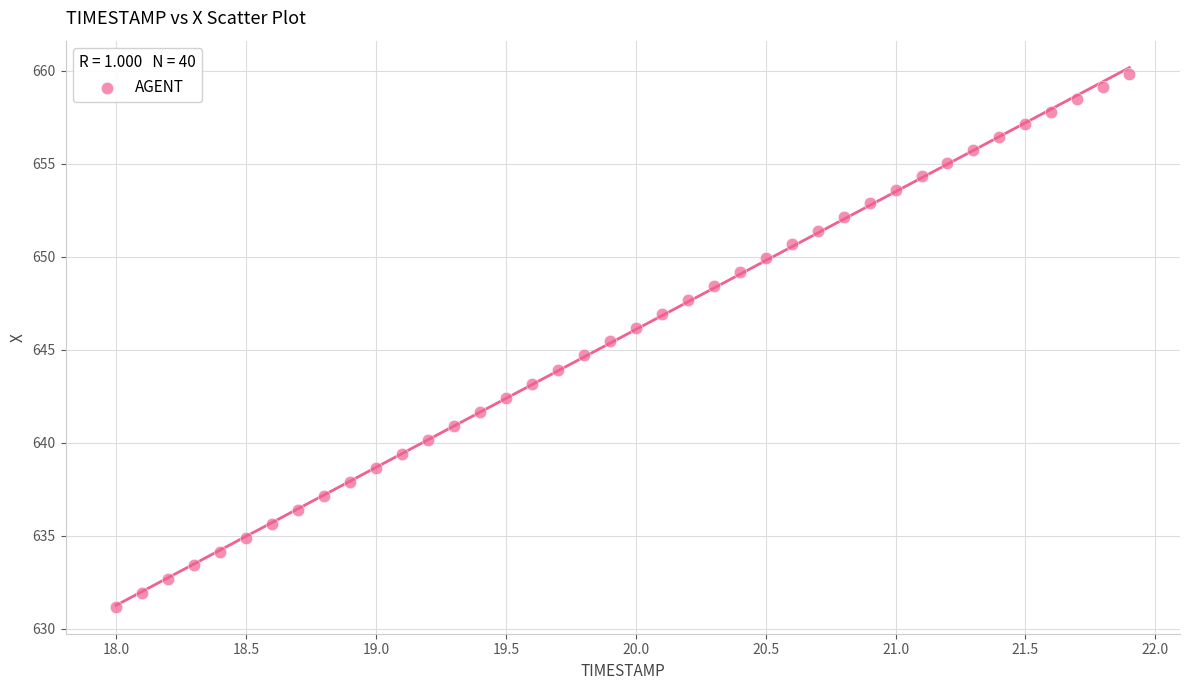

What is the range of Y values (max minus min)?

28.6